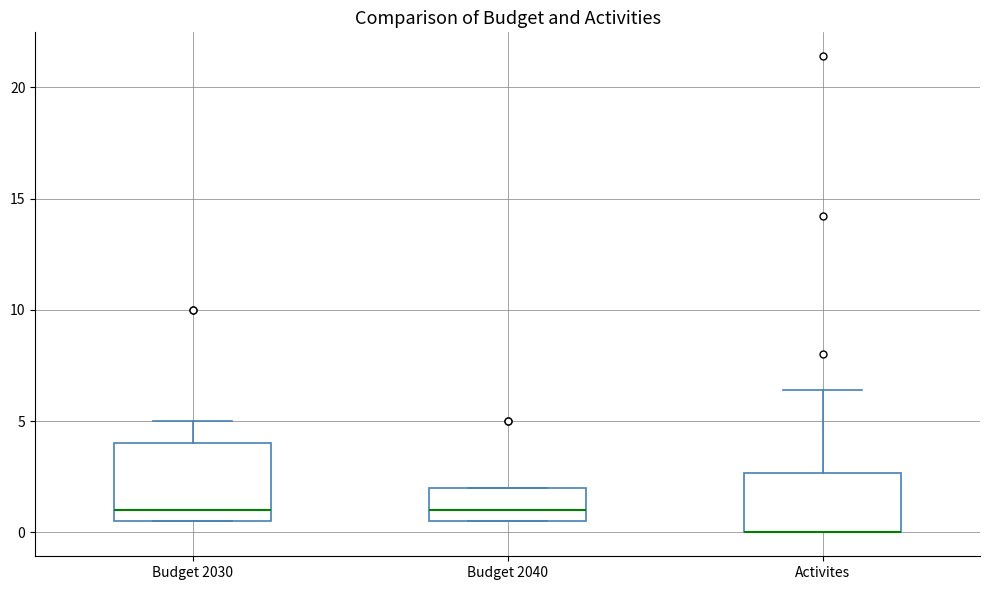

Reading left to right, read every box against the y-axis: the position of its median line, the range the box covers, and the ends of its whiskers. The values are not printed on the chart, so give them approximately, as read against the axis.

Budget 2030: median 1.0, box 0.5 to 4.0, whiskers 0.5 to 5.0
Budget 2040: median 1.0, box 0.5 to 2.0, whiskers 0.5 to 2.0
Activites: median 0.0 (drawn on the box's lower edge), box 0.0 to 2.5, whiskers 0.0 to 6.5